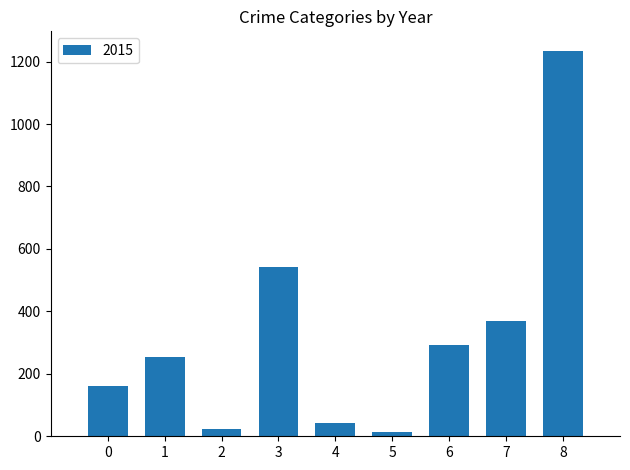

What is the change in value from 0 to 8?

+1074